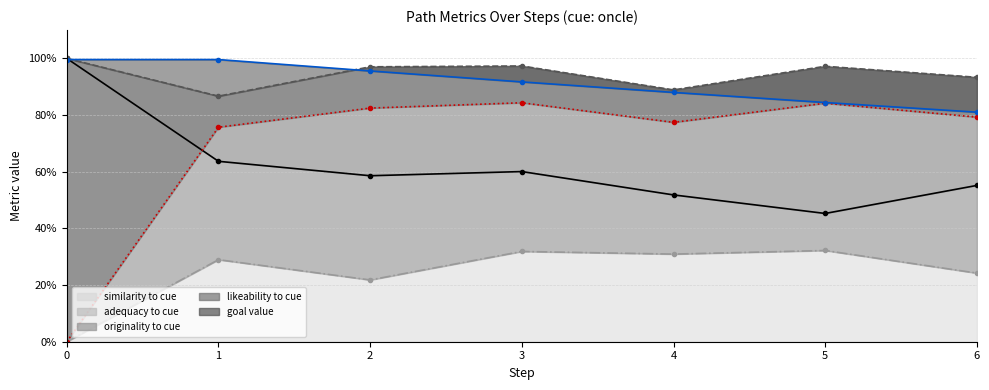

What is the average value of the goal_value series?

0.9